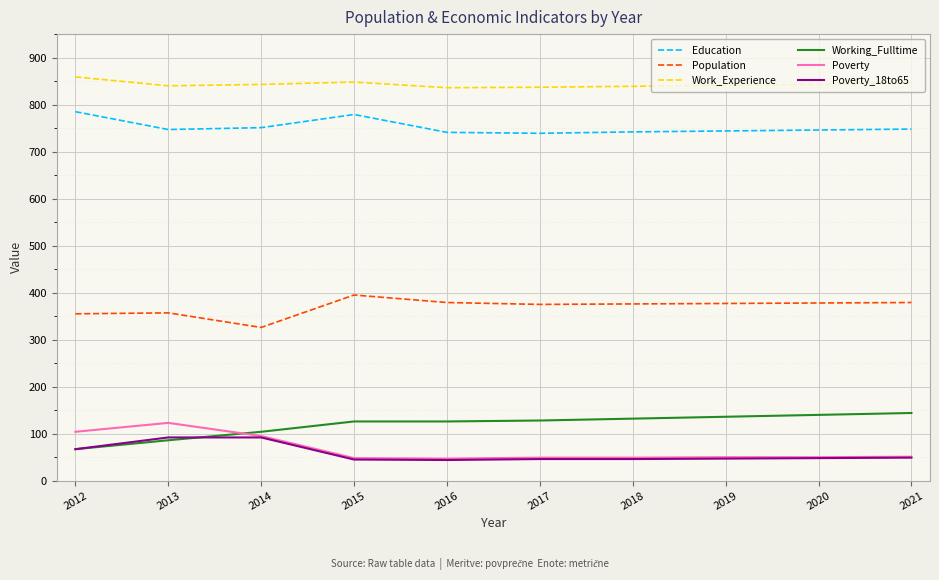

List the series in order of their peak value, lowest first.

Poverty_18to65, Poverty, Working_Fulltime, Population, Education, Work_Experience